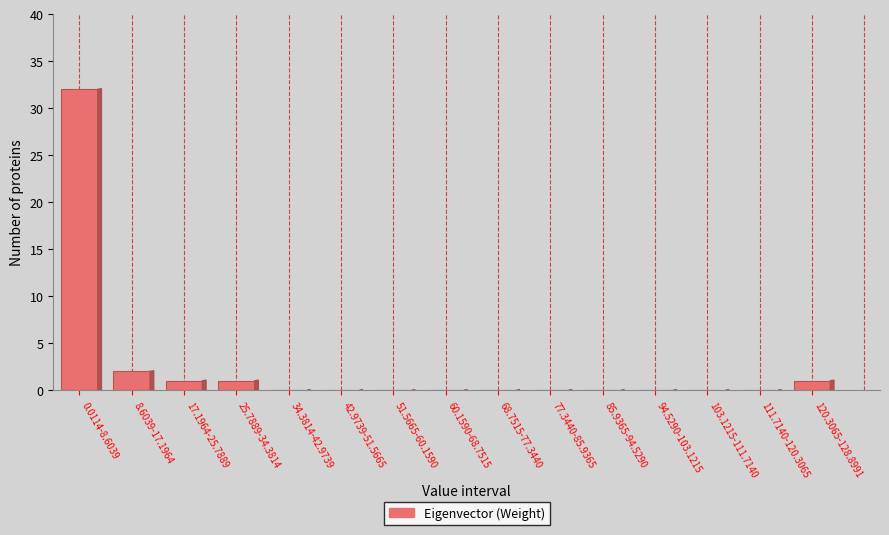

Reading left to right, what are all the values shown in this chart?

0.0114-8.6039=32	8.6039-17.1964=2	17.1964-25.7889=1	25.7889-34.3814=1	34.3814-42.9739=0	42.9739-51.5665=0	51.5665-60.1590=0	60.1590-68.7515=0	68.7515-77.3440=0	77.3440-85.9365=0	85.9365-94.5290=0	94.5290-103.1215=0	103.1215-111.7140=0	111.7140-120.3065=0	120.3065-128.8991=1